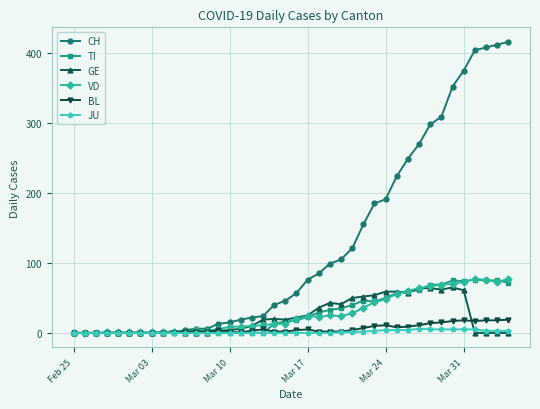

Which series has the largest range (max minus min)?

CH